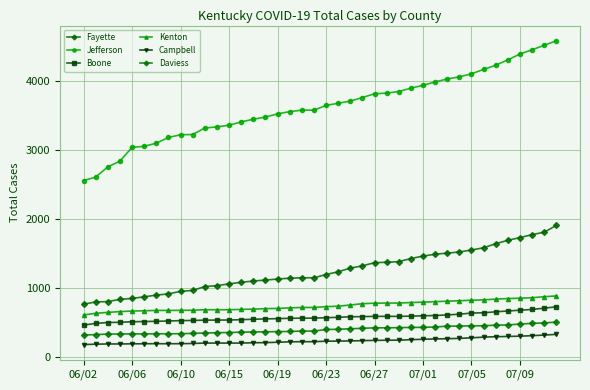

How many data points in Fayette are less than 1200?

20